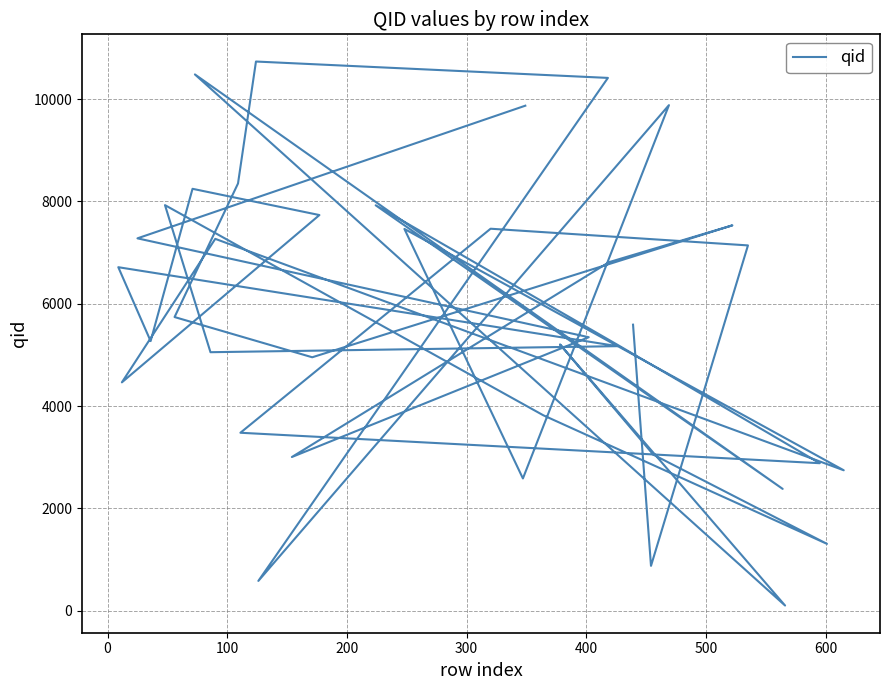

How many series are shown in this chart?

1